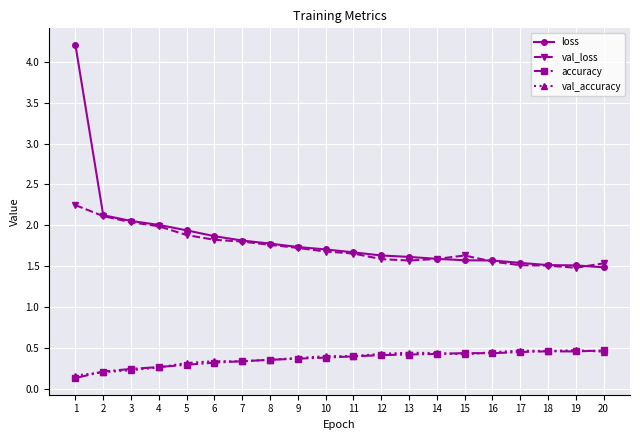

Does the chart display data point markers on the line(s)?

Yes